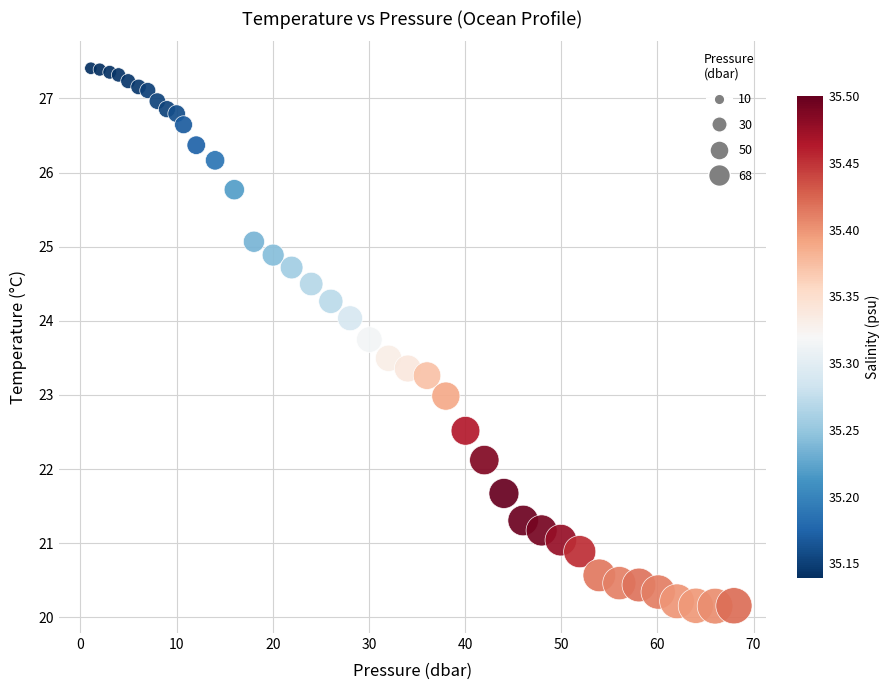

What is the range of X values (max minus min)?

66.9